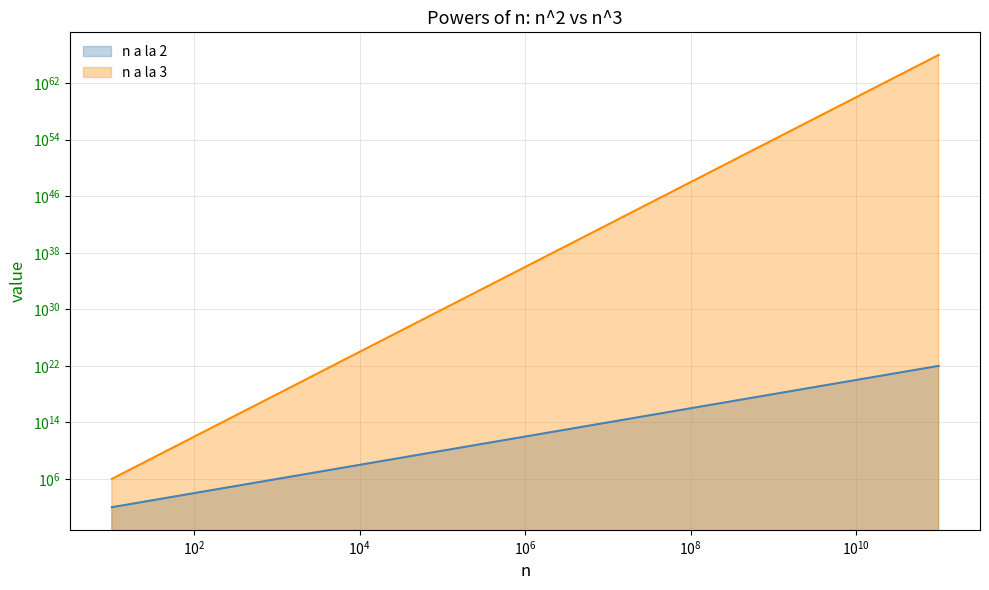

What is the value of the n a la 2 point at the 6th from the left?

1000000000000